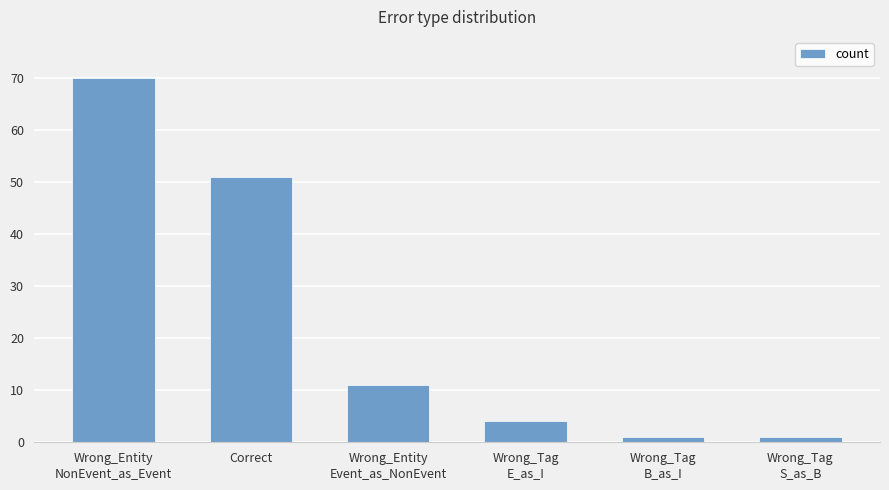

What is the label of the 1st bar from the right?

Wrong_Tag
S_as_B